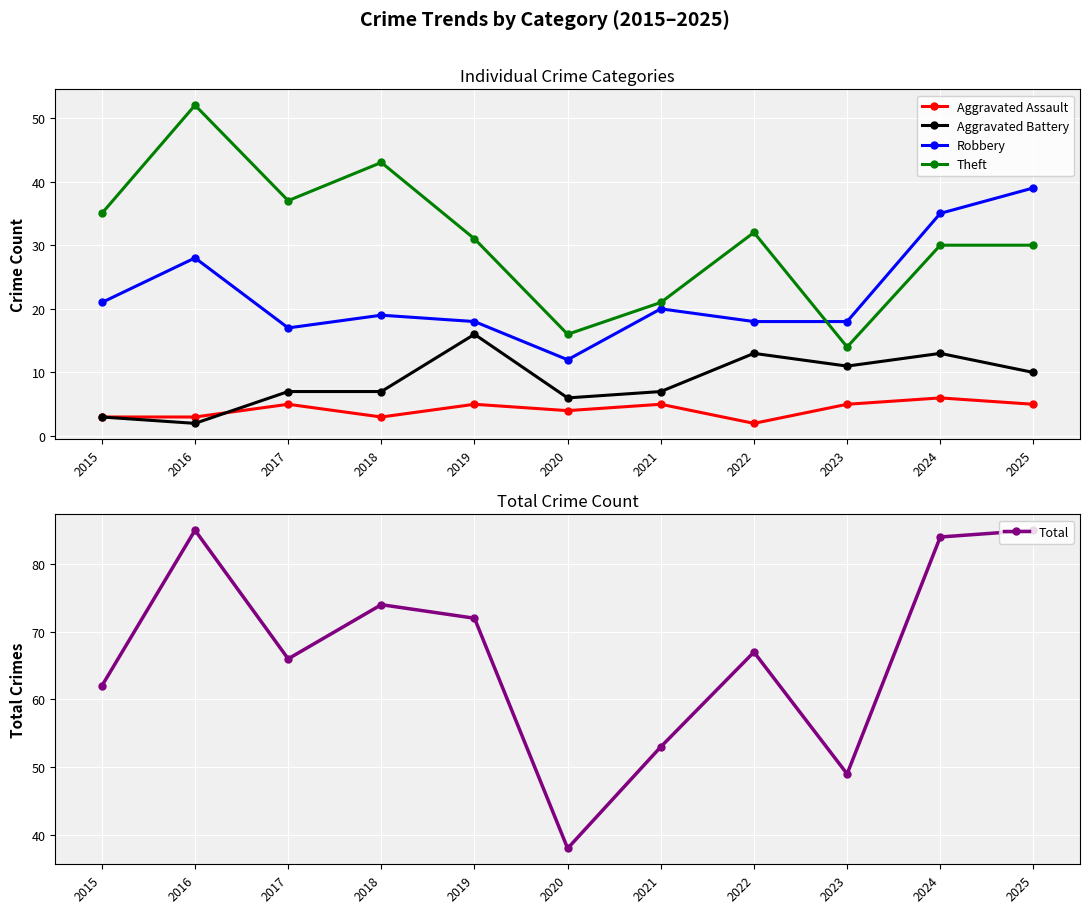

At which label is Aggravated Battery closest to 9?

2025